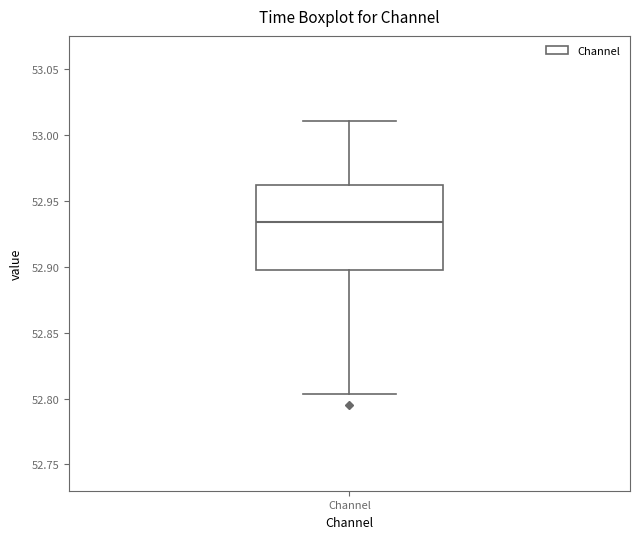

Transcribe this box plot: give where the median line is, the range the box spans, and where the two whiskers end, as read against the y-axis. The values are not printed on the chart, so give them approximately, as read against the axis.

median 52.935, box 52.900 to 52.960, whiskers 52.805 to 53.010